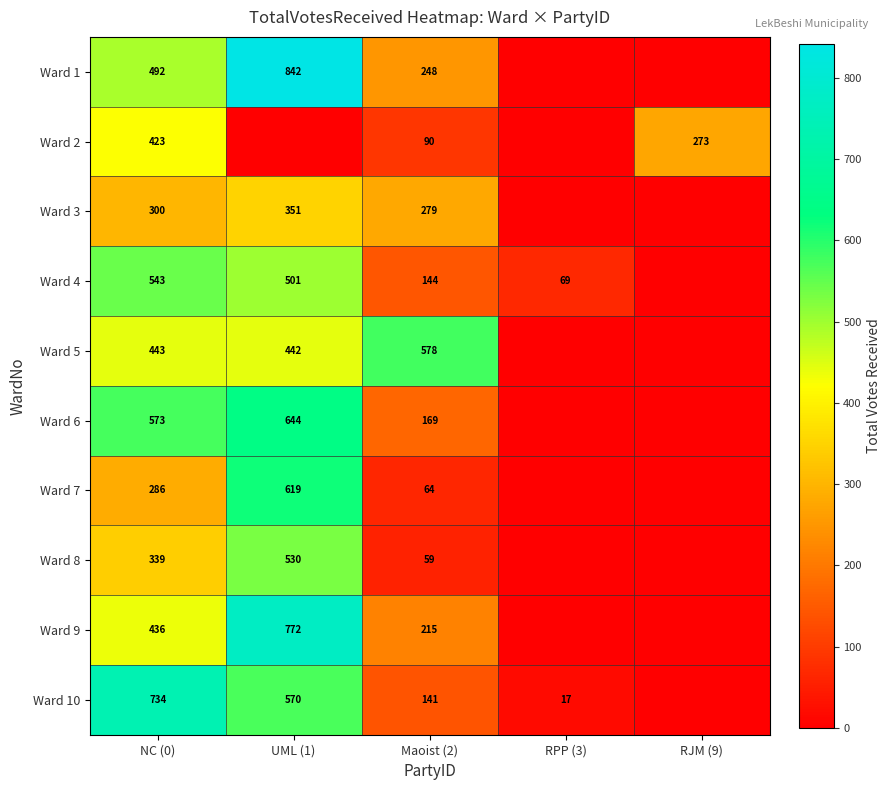

The Ward 1 series shows 842 at UML (1). True or false?

True